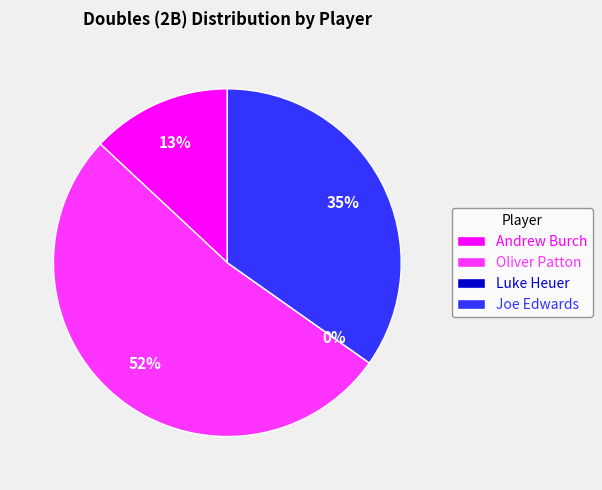

Is the sum of Oliver Patton and Andrew Burch greater than half?

Yes